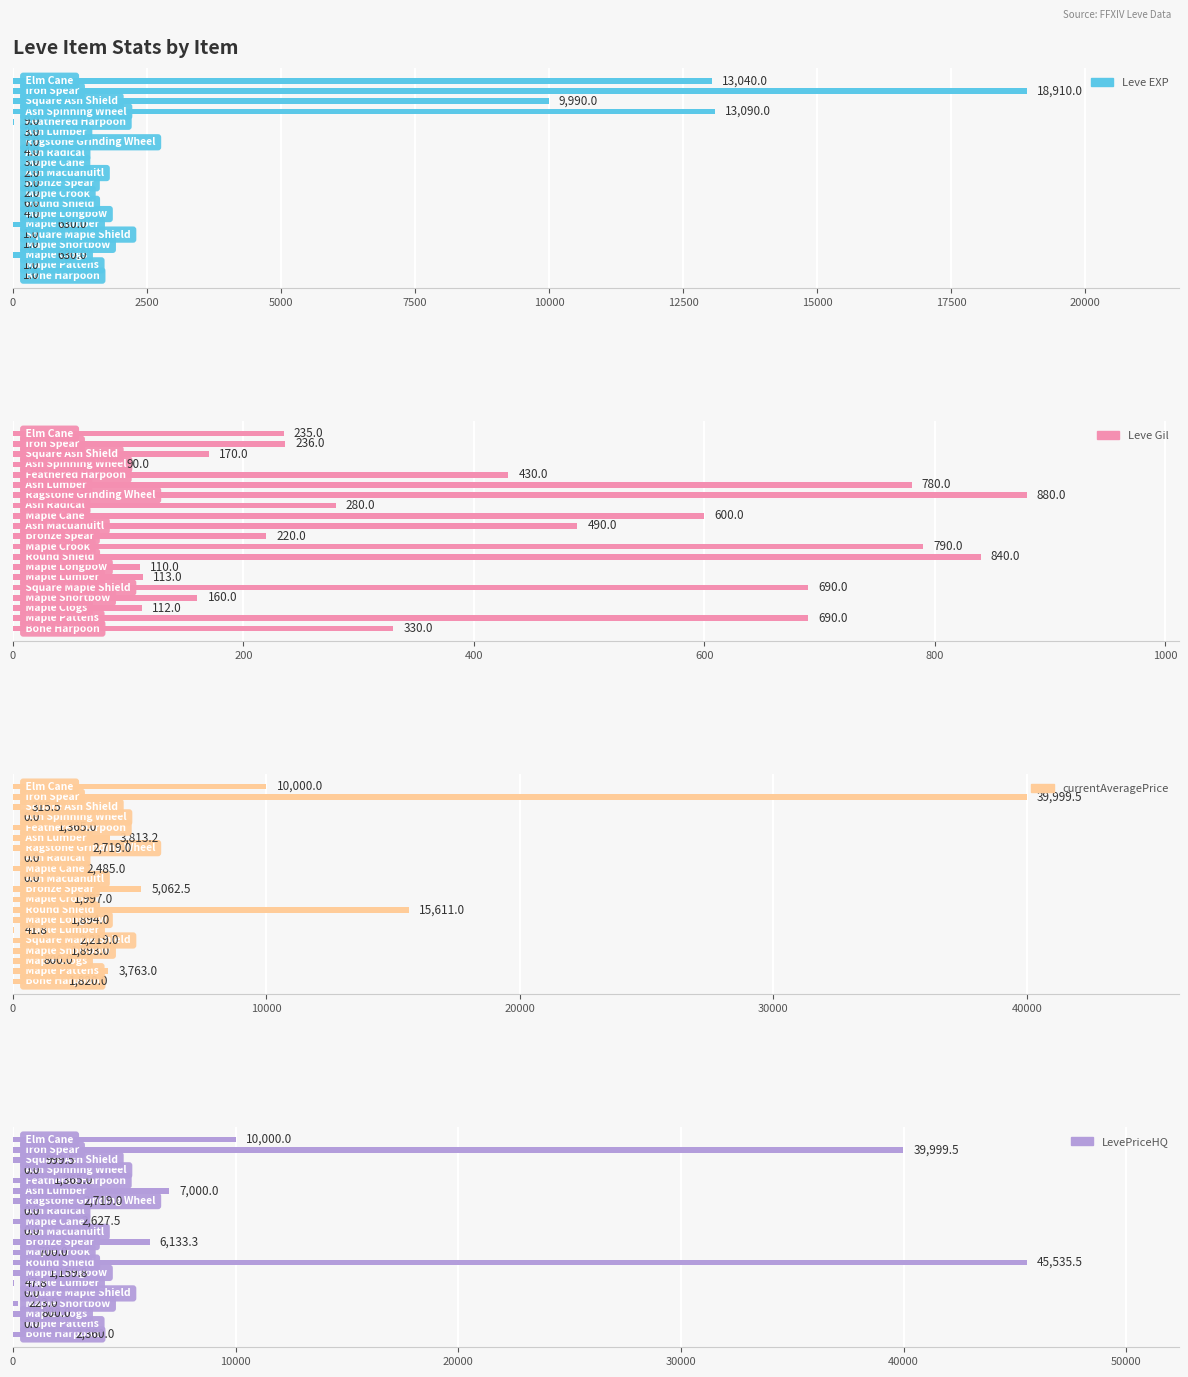

What is the difference between the maximum and minimum values in the currentAveragePrice series?

39999.5